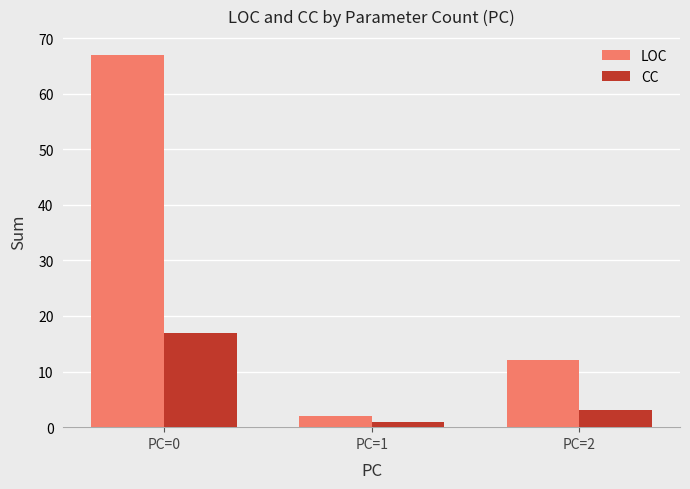

What are all the series names shown in the legend?

LOC, CC